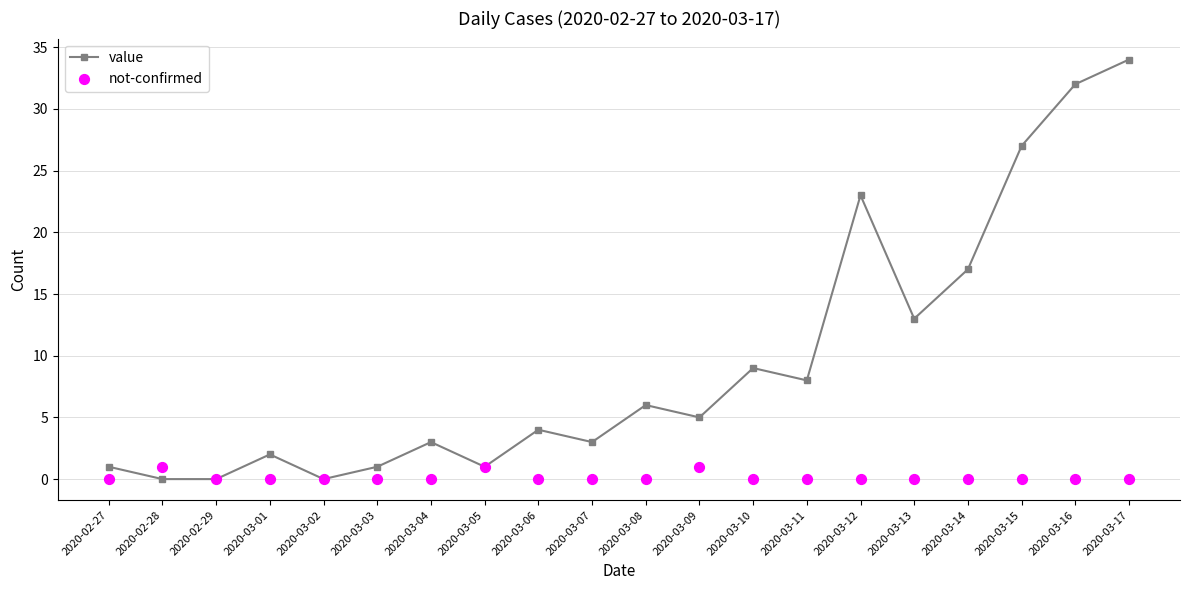

At how many categories does at least one series exceed 16?

5